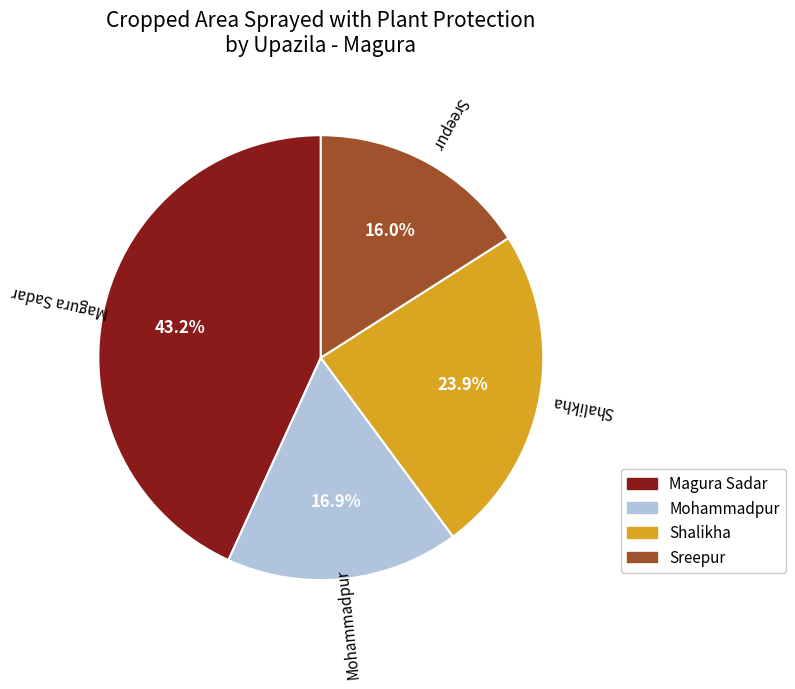

To the nearest percent, what is the difference between the largest and smallest slice percentages?

27%